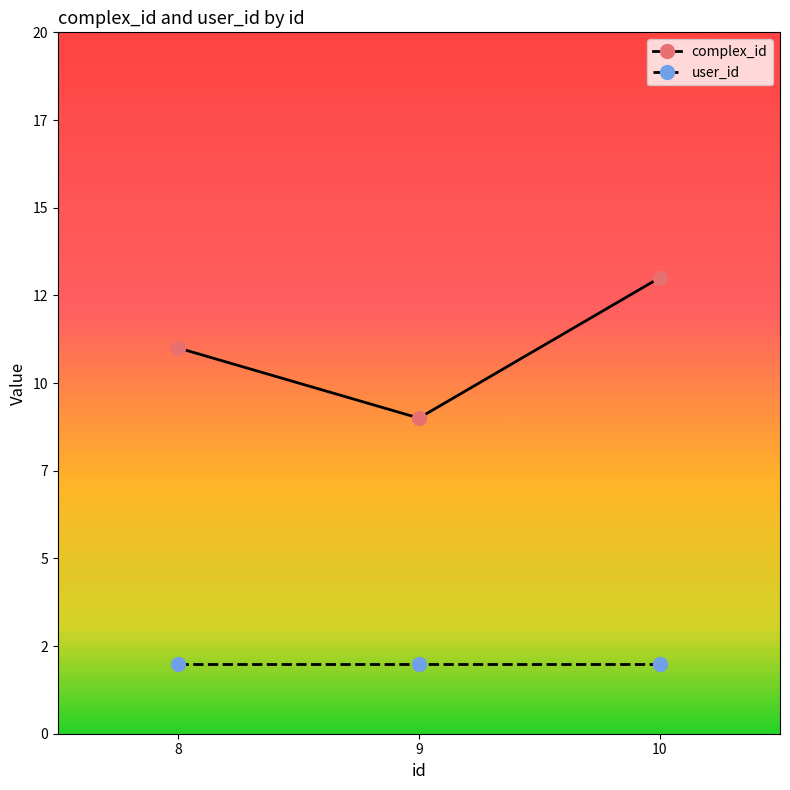

What is the difference between the maximum and minimum values in the complex_id series?

4